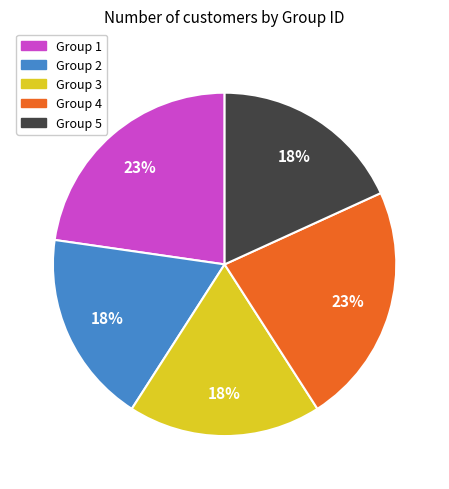

What is the ratio of the value at Group 2 to the value at Group 3?

1.0